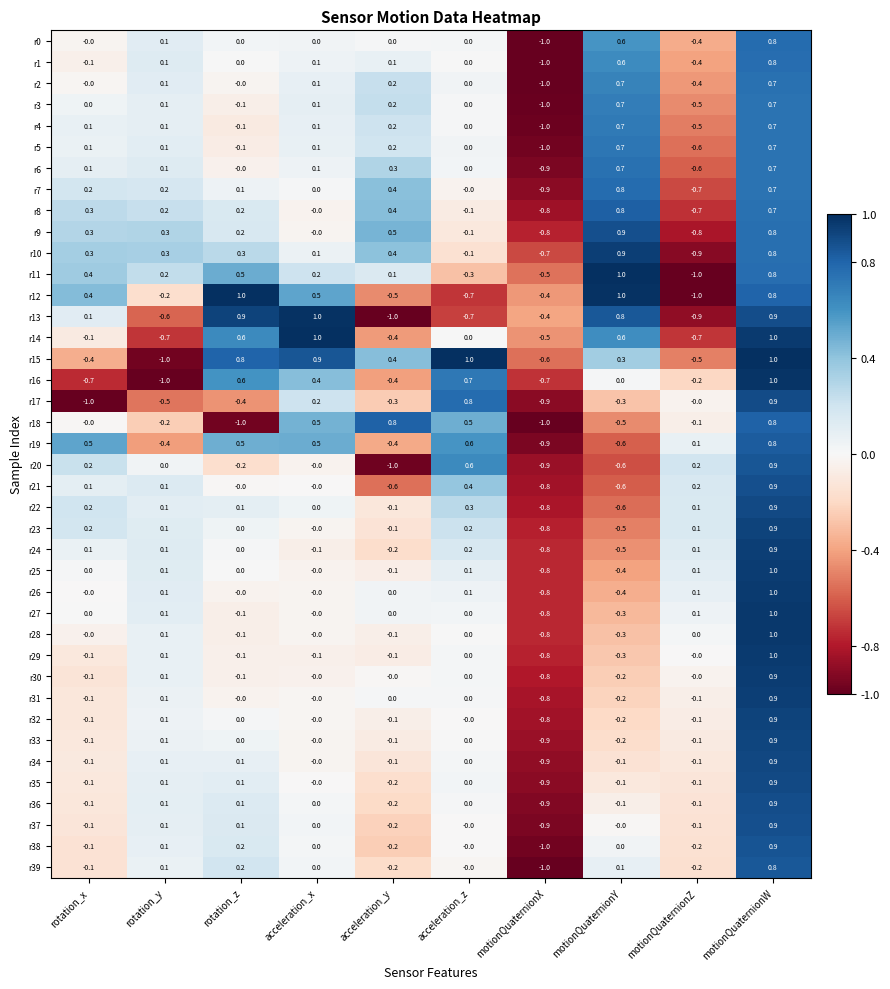

At how many categories does at least one series exceed 0?

9